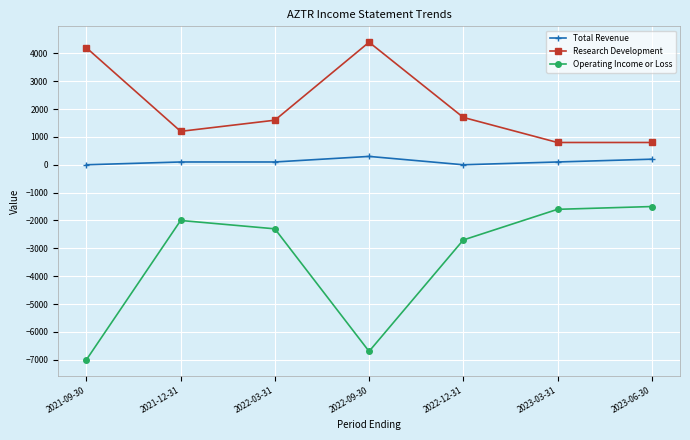

What is the average value of the Research Development series?

2100